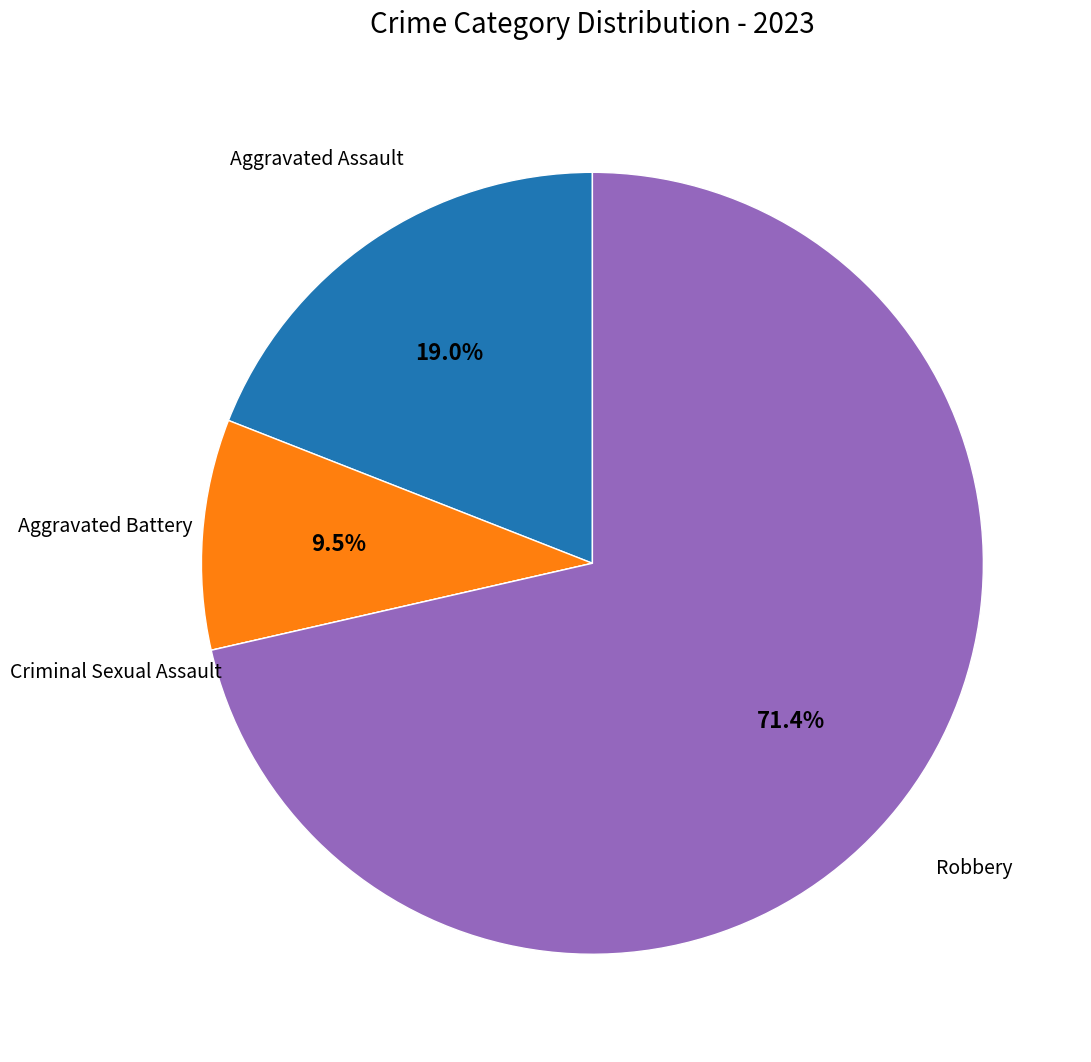

Does any single category account for the majority?

Yes